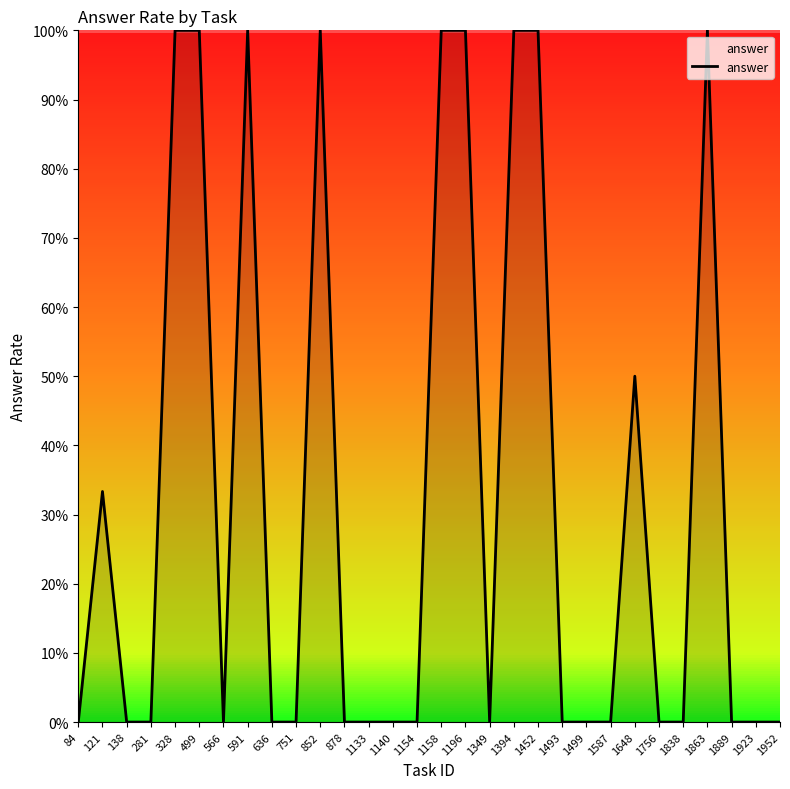

Between 878 and 1196, which is larger?

1196